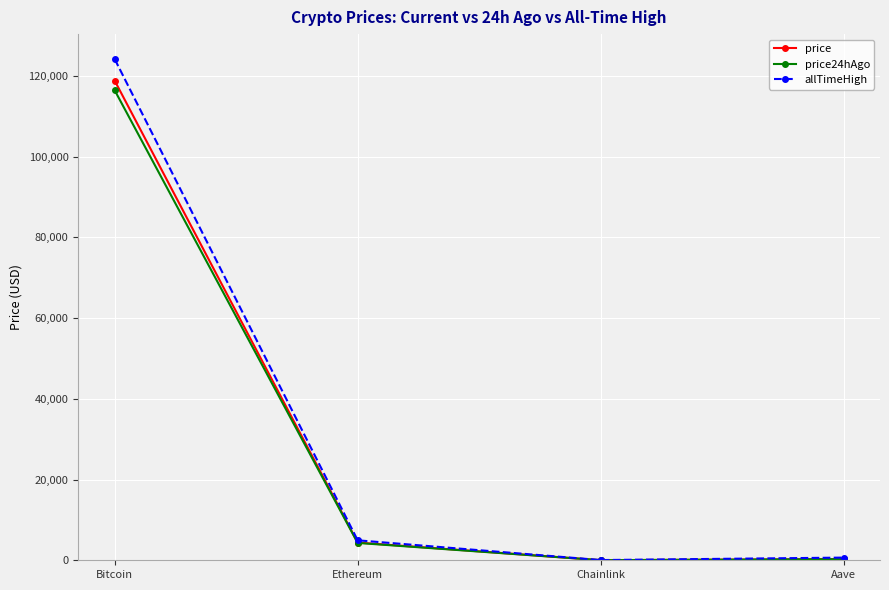

Where is price nearest to the value 59404?

Ethereum